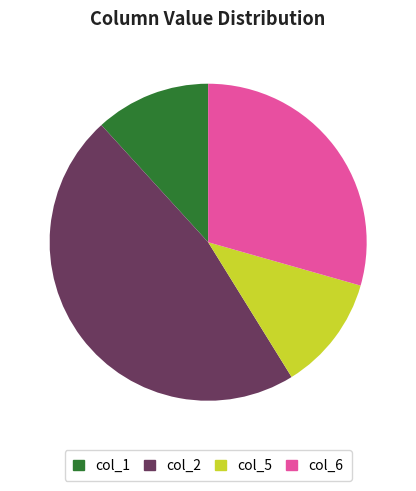

How many slices are in this pie chart?

4